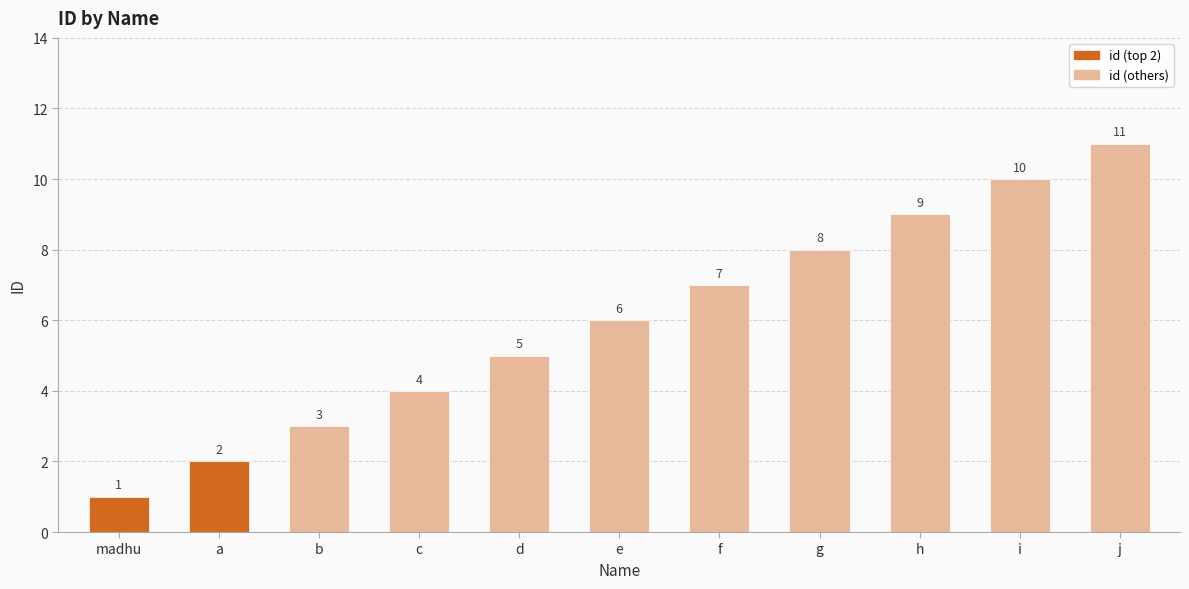

What is the label of the 4th bar from the right?

g